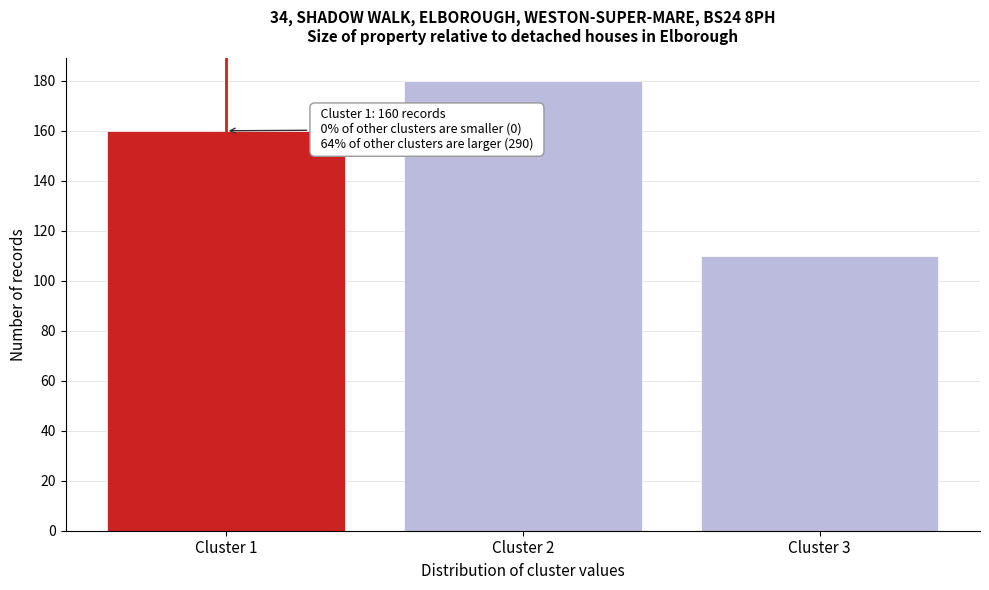

Reading left to right, list all the values displayed in this chart.

Cluster 1=160	Cluster 2=180	Cluster 3=110